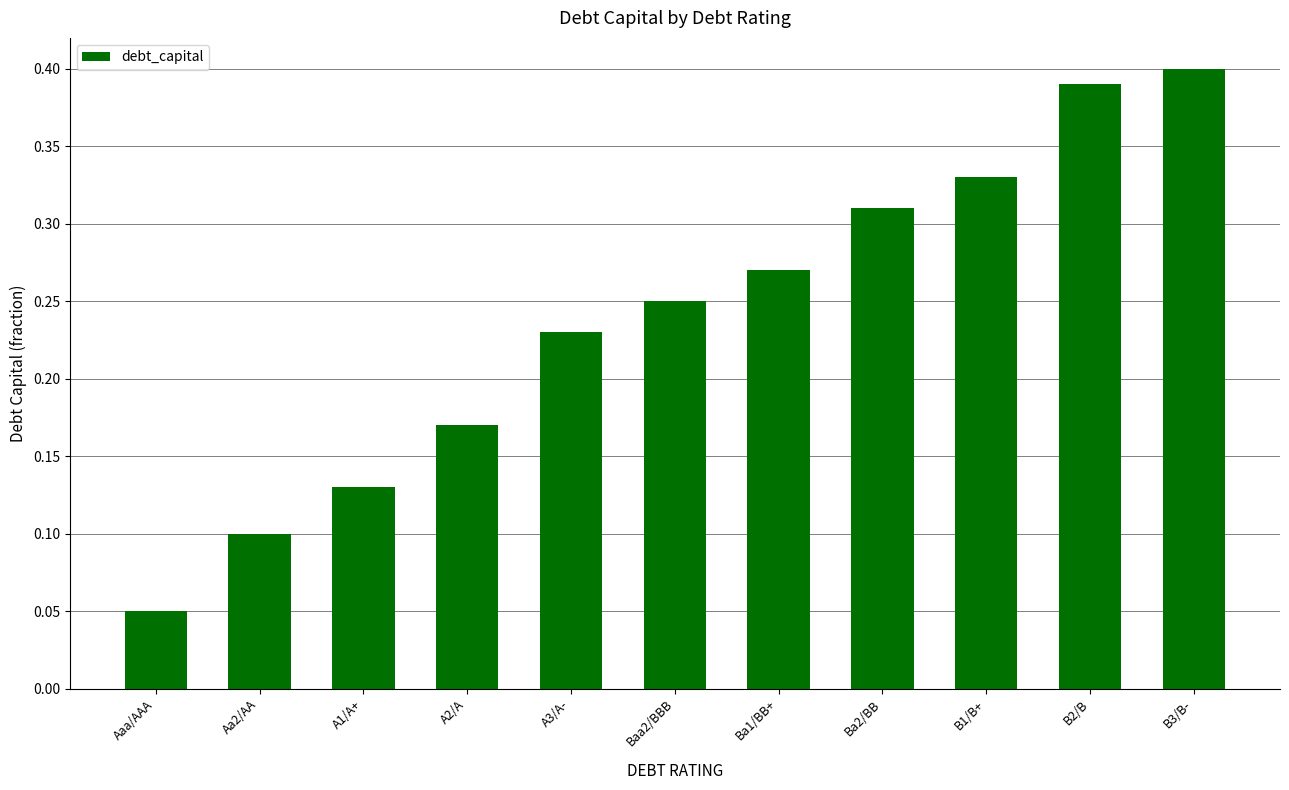

The chart shows a value of 0.5 at B1/B+. True or false?

False